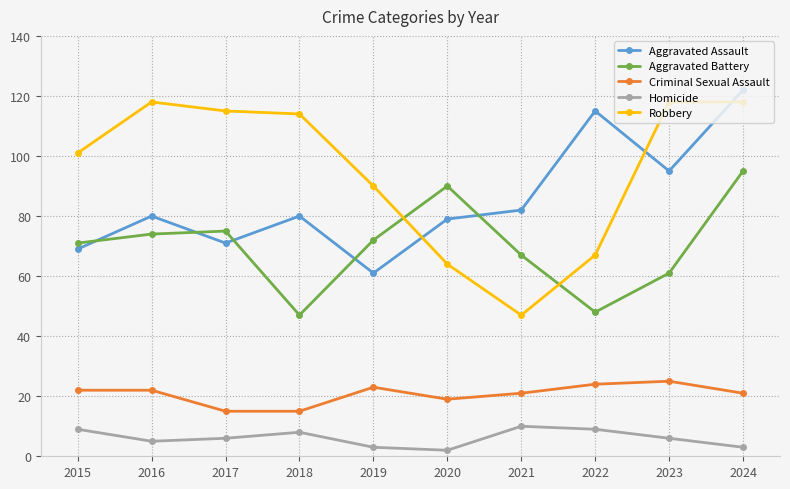

At how many categories does at least one series exceed 57?

10